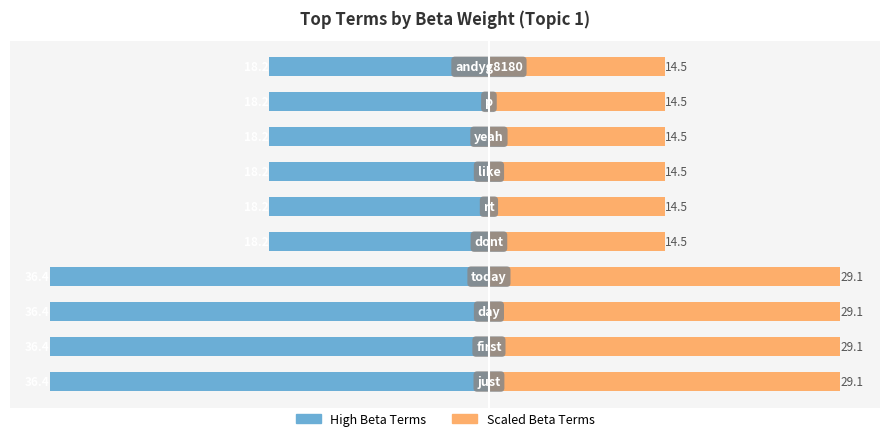

What is the value of the Scaled Beta Terms bar at the 7th from the left?

14.5